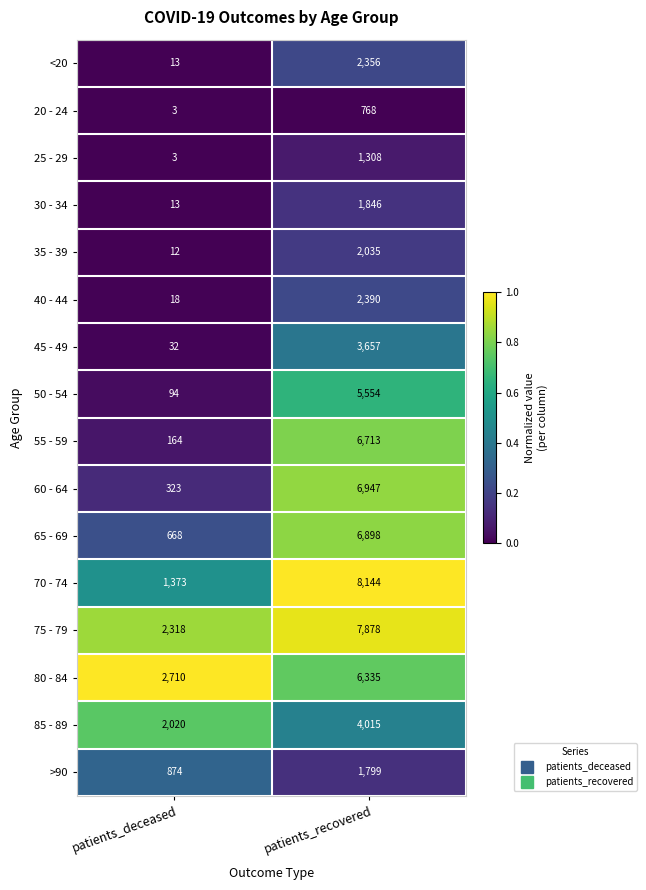

True or false: 75 - 79 has a value of 756 at patients_deceased.

False